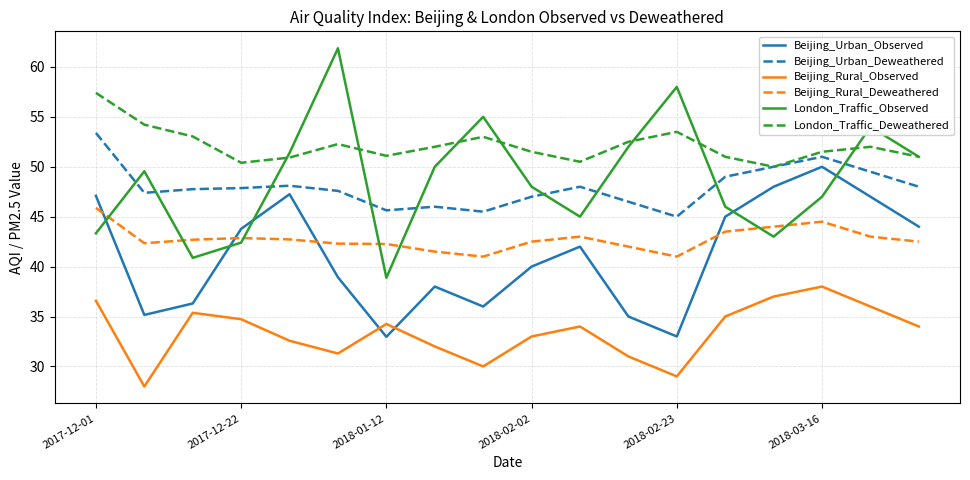

Which series has the largest total across all categories?

London_Traffic_Deweathered